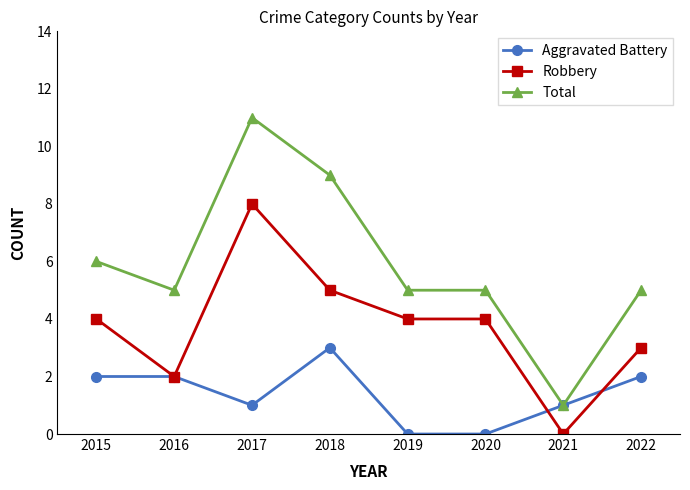

How many lines are shown in the chart?

3